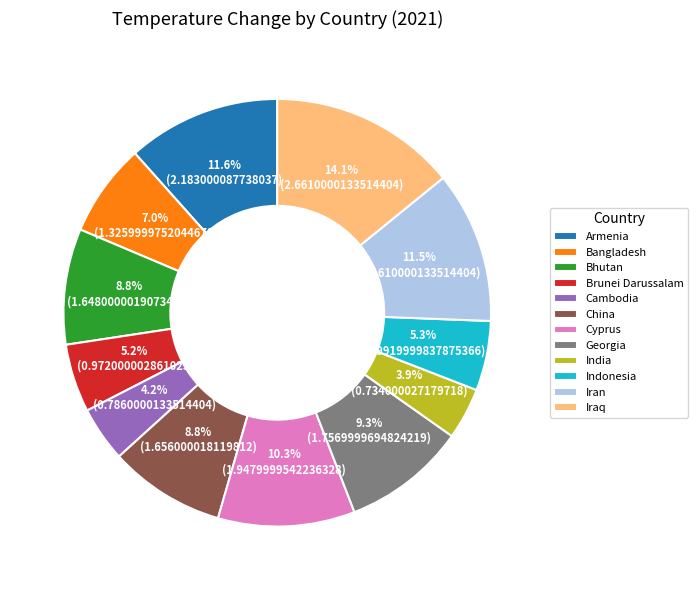

To the nearest percent, what percentage of the pie is China?

9%